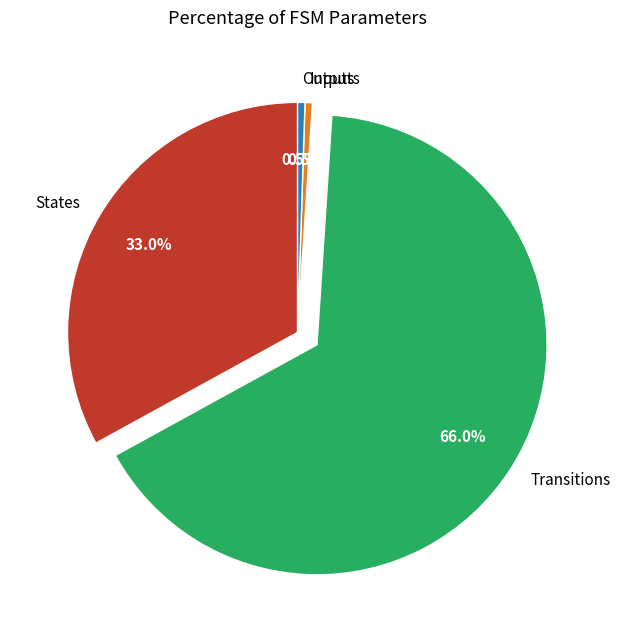

Which has a higher value, Transitions or Inputs?

Transitions